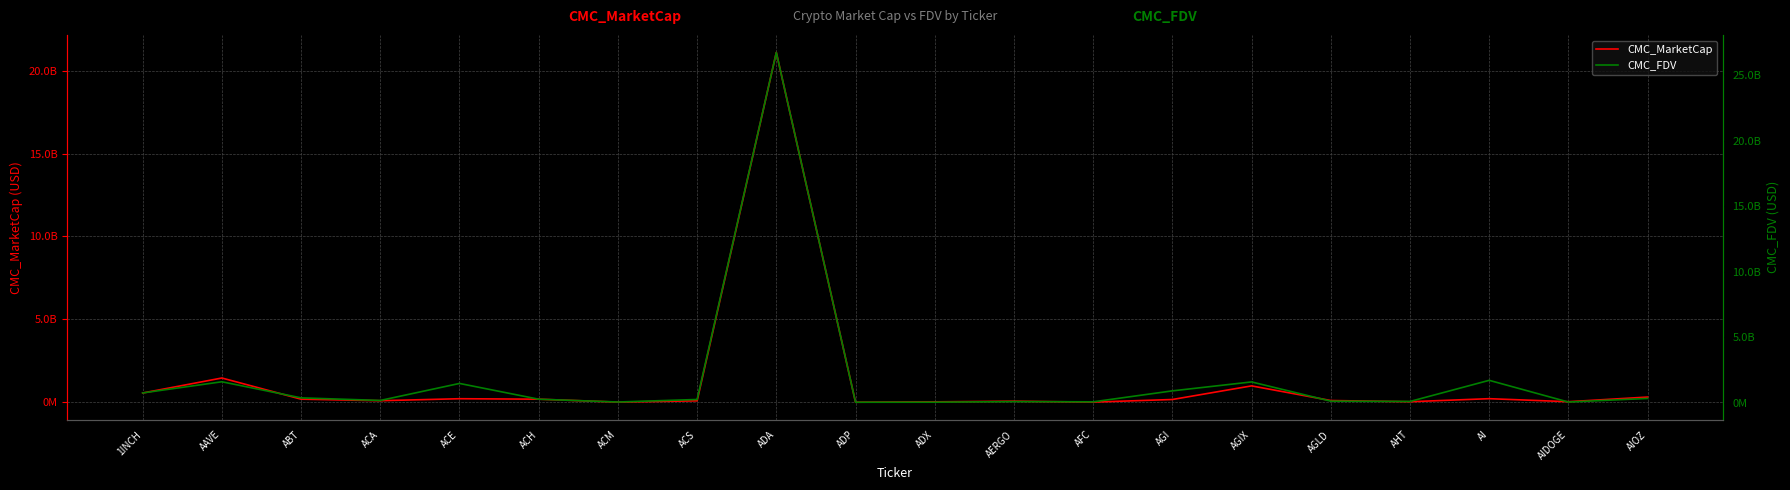

What is the sum of all CMC_FDV values?

36553969136.5